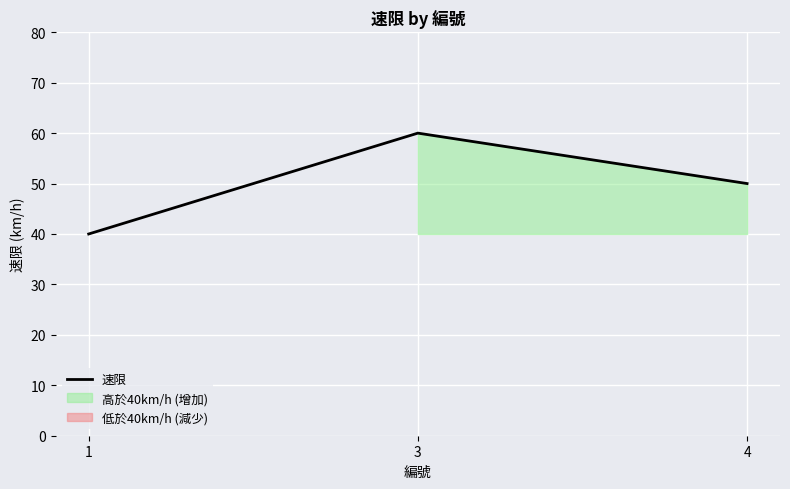

List the labels in order of value, largest first.

3, 4, 1